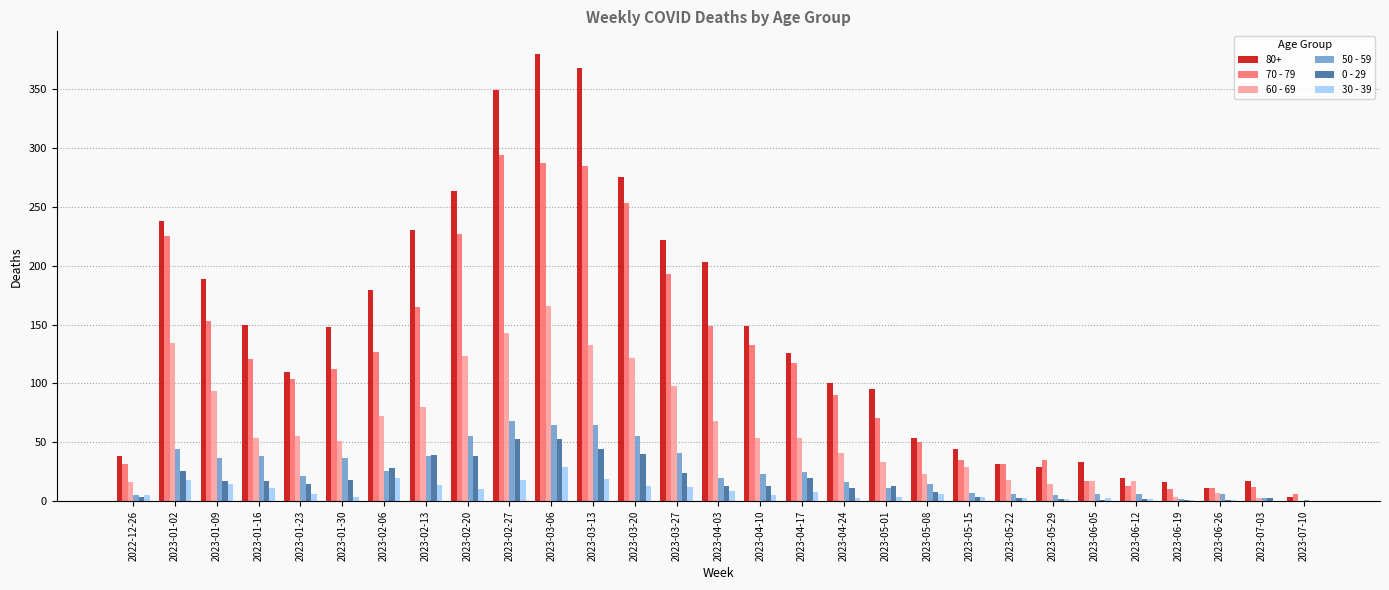

At which label does 70 - 79 first exceed 112?

2023-01-02